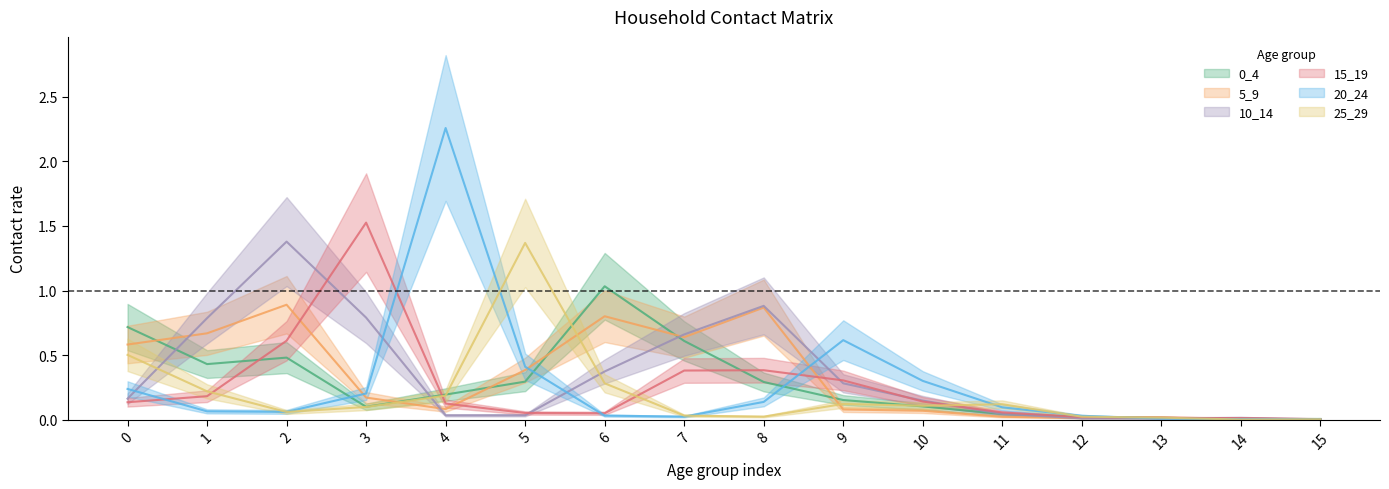

At which category is the sum across all series the highest?

2